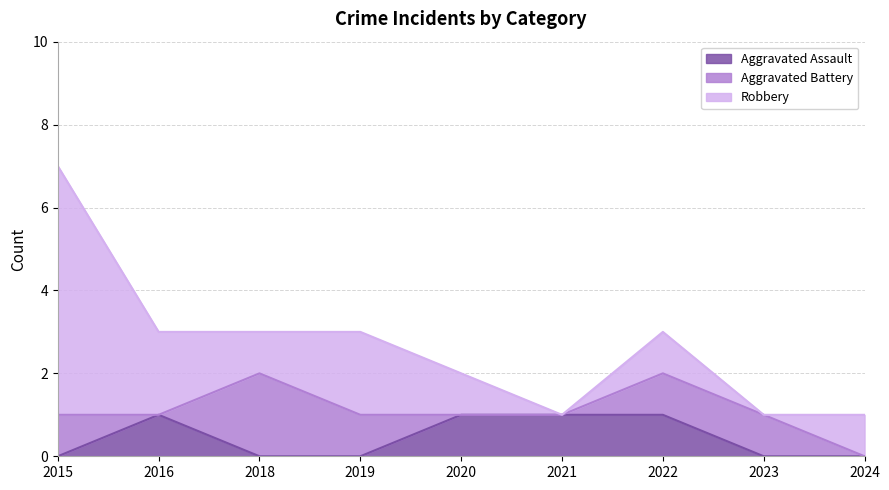

How many distinct data groups are displayed?

3